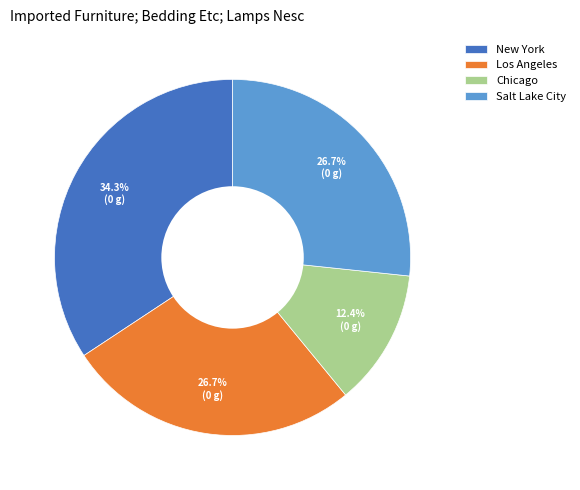

Is it true that Los Angeles is 13% of the pie?

False